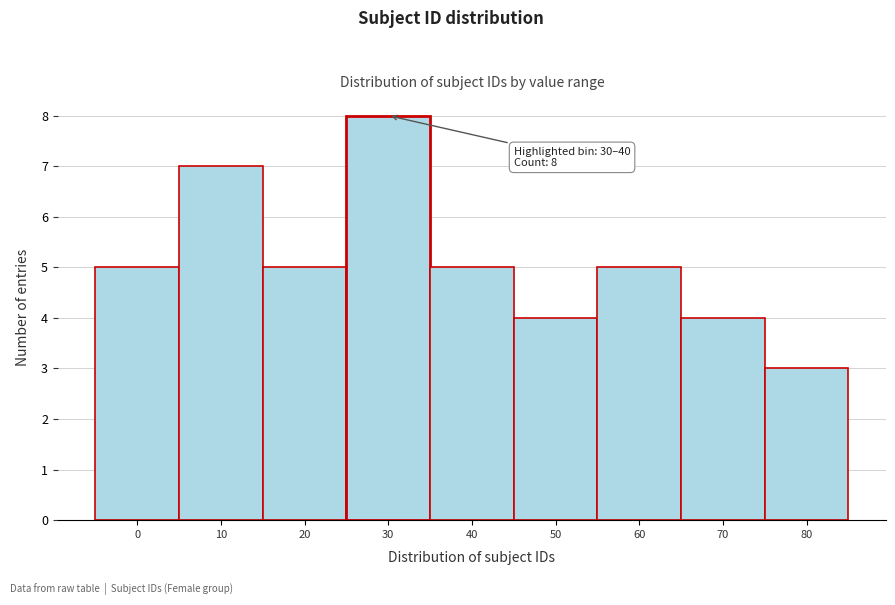

Reading right to left, transcribe all the data shown in this chart.

80=3	70=4	60=5	50=4	40=5	30=8	20=5	10=7	0=5